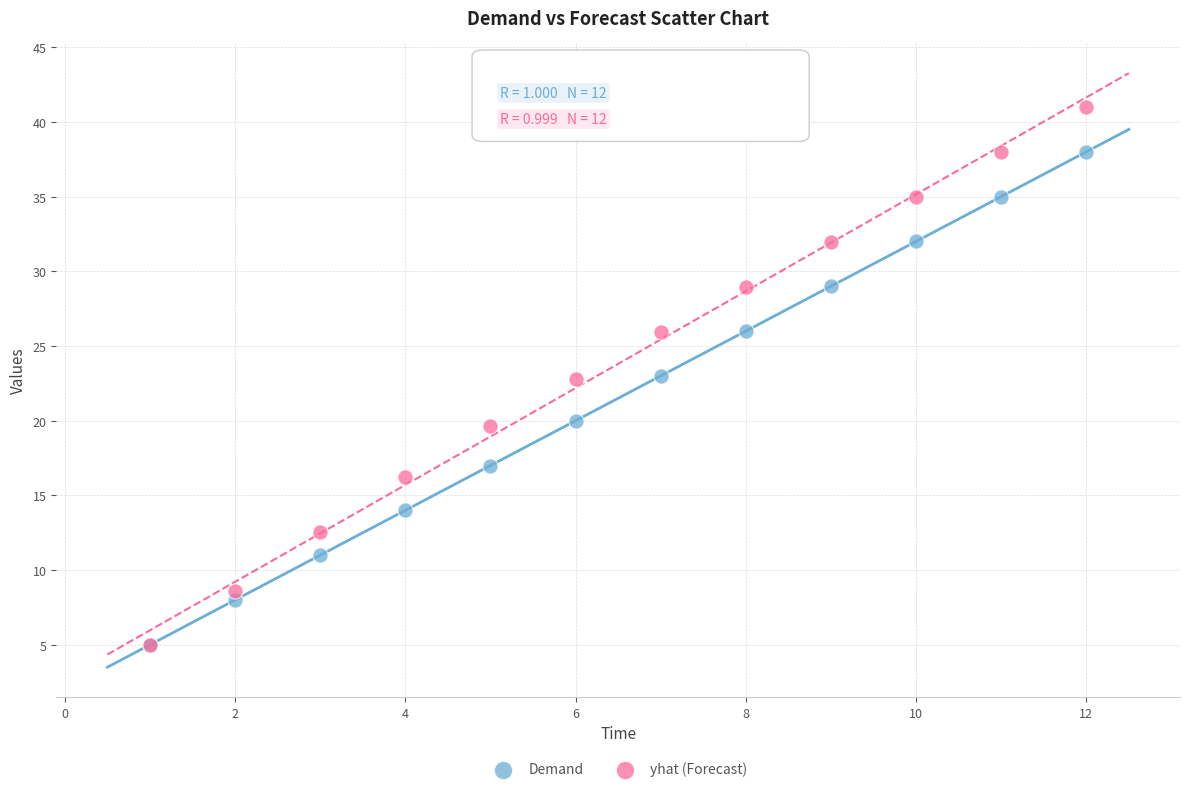

Which series reaches the maximum Y coordinate?

yhat (Forecast)